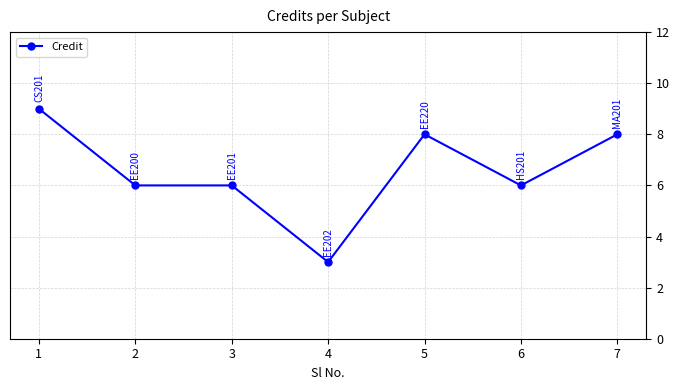

What is the approximate value at 4?

3